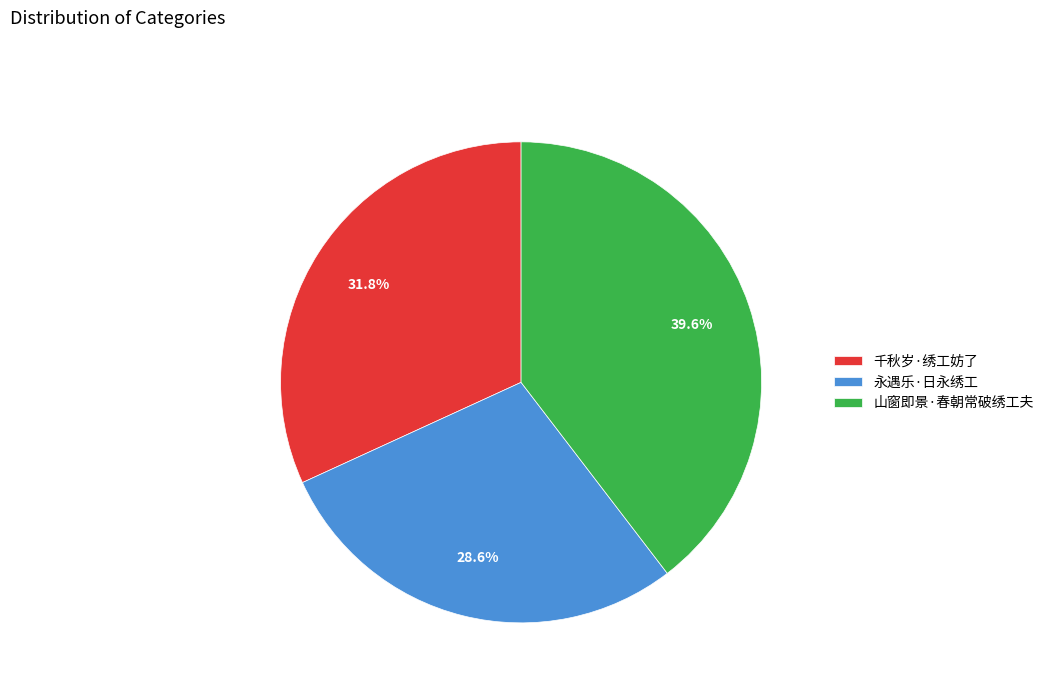

Which slice is the smallest?

永遇乐·日永绣工